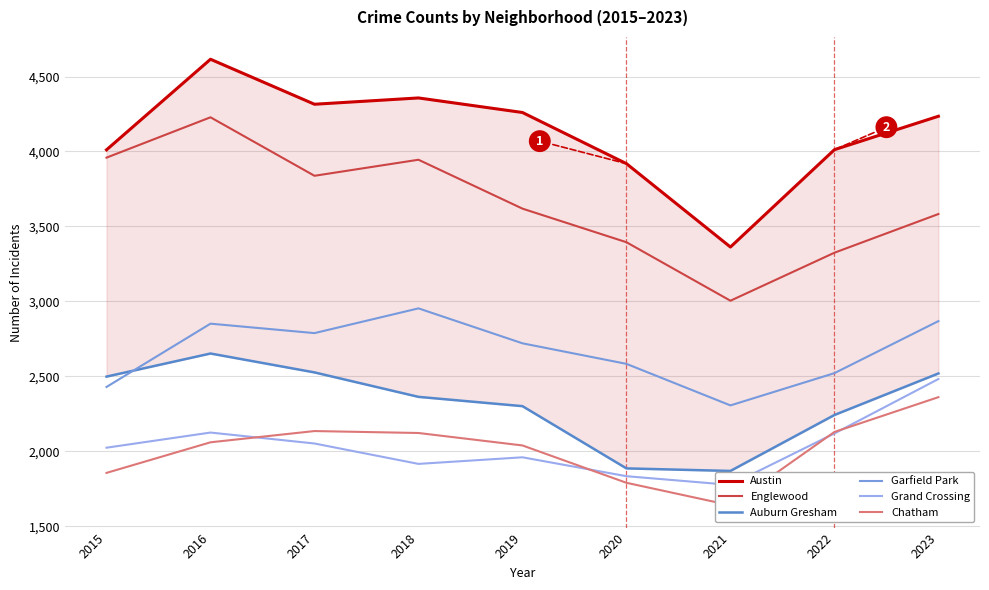

What is the minimum value shown in the chart?

1641